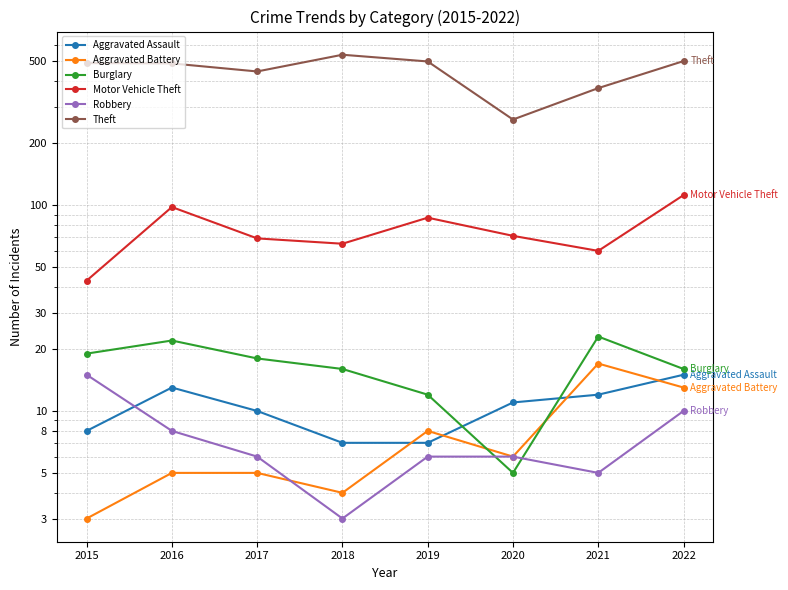

True or false: Motor Vehicle Theft and Burglary intersect in this chart.

False